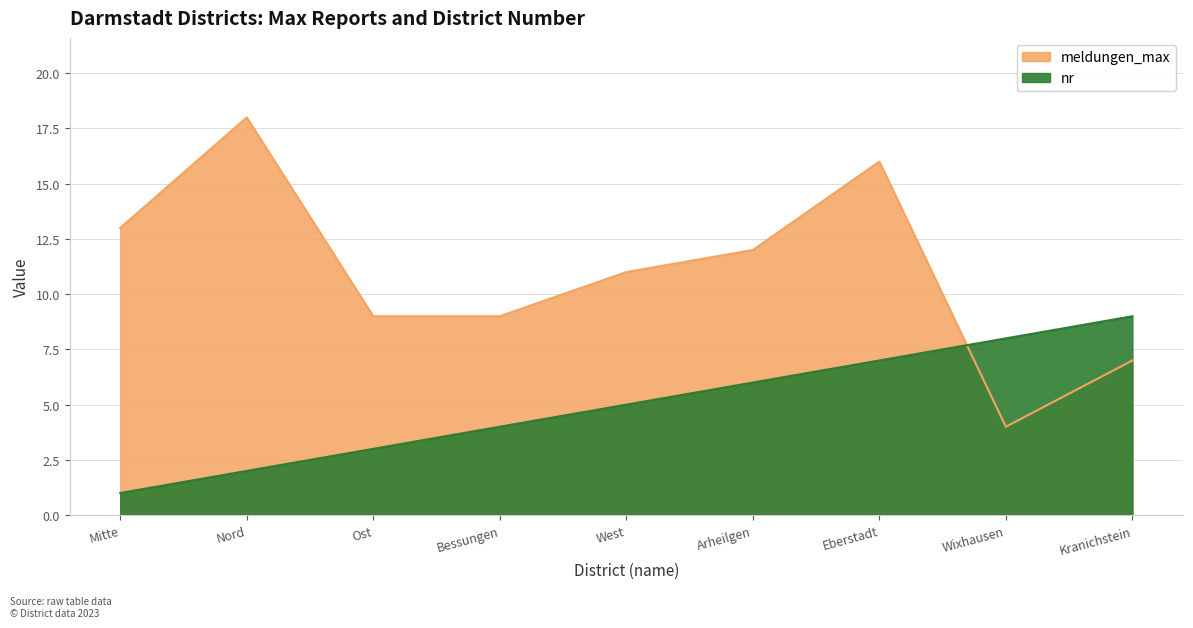

Which series has the largest total across all categories?

meldungen_max